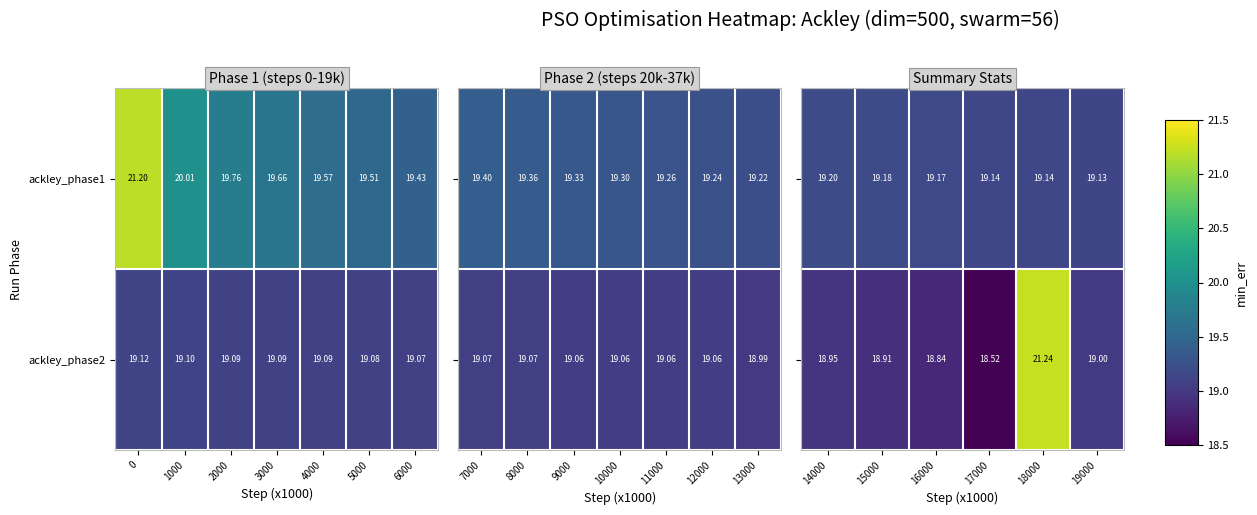

Is the value of ackley_phase1 at 2000 greater than the value of ackley_phase2 at 6000?

Yes